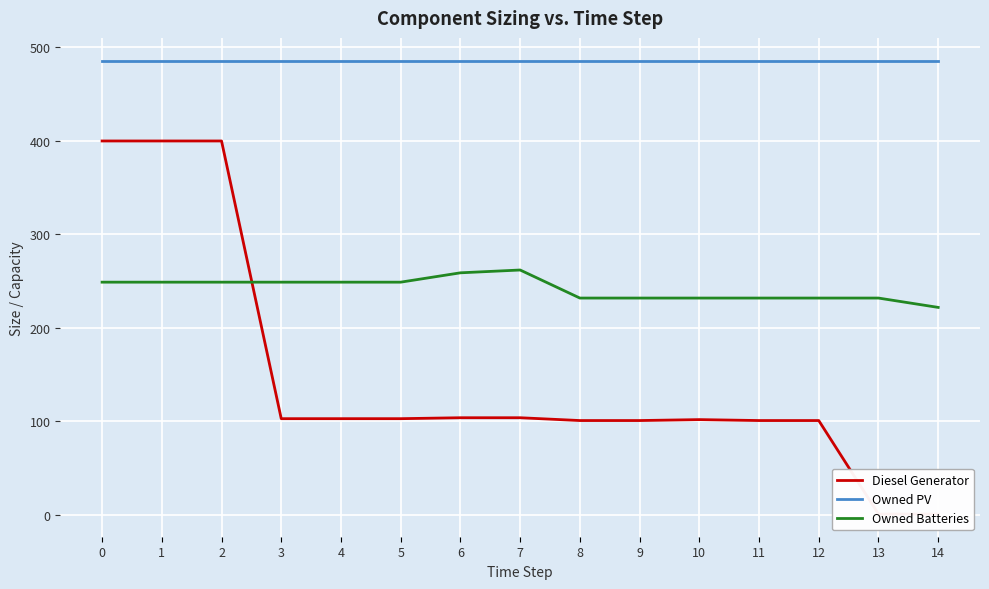

Rank the series at 11 from lowest to highest value.

Diesel Generator, Owned Batteries, Owned PV